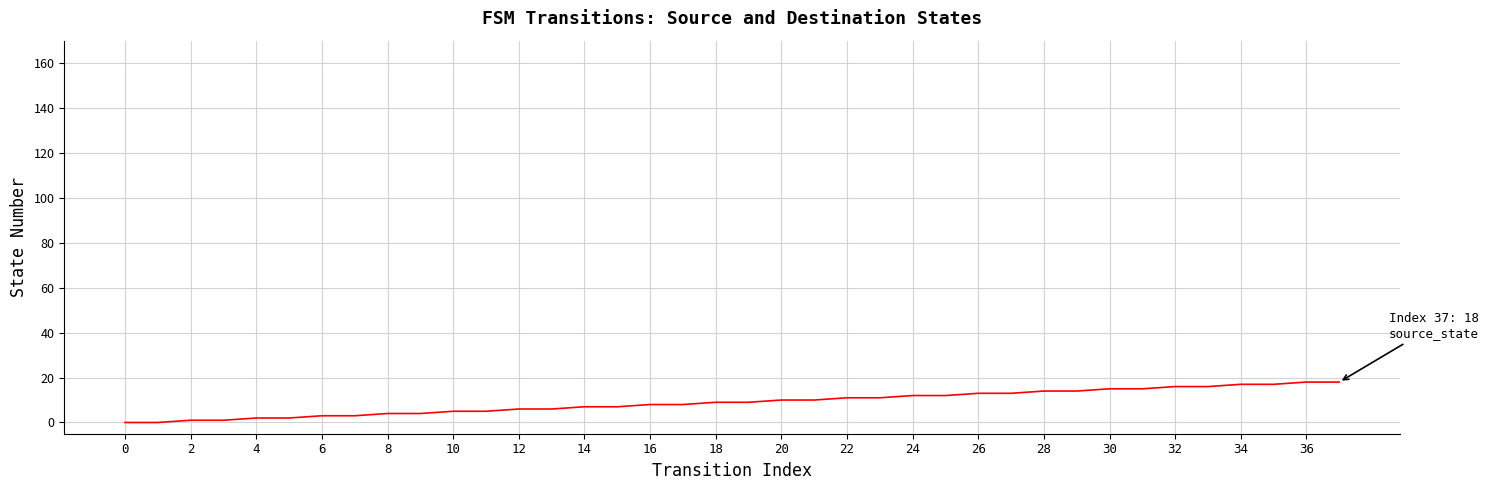

What is the difference between the maximum and minimum values?

18